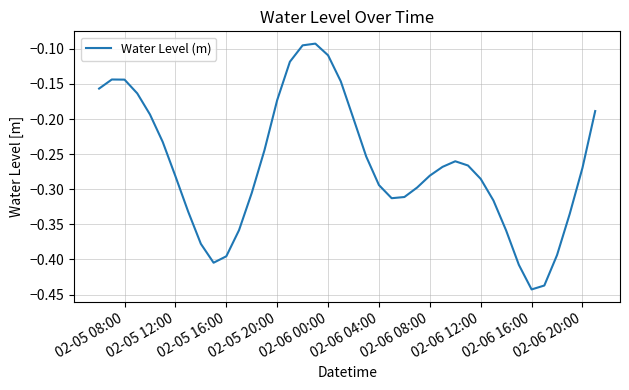

What is the difference between the maximum and minimum values?

0.4